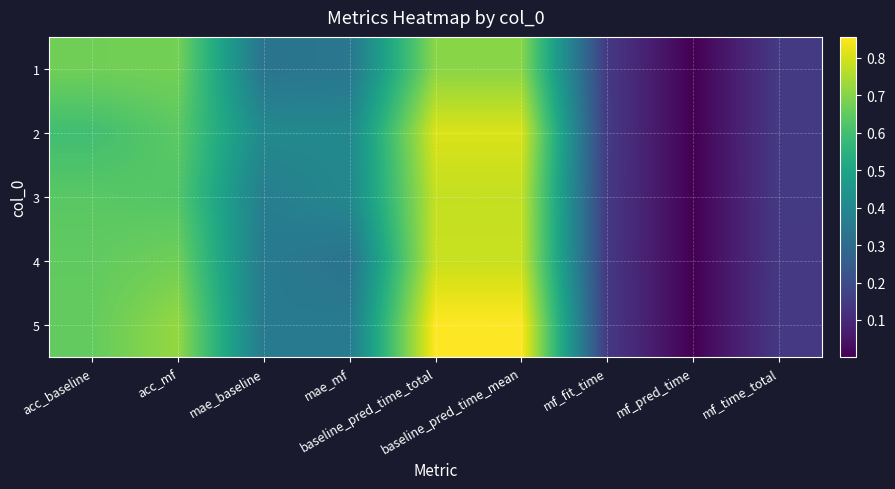

Which has a higher value, acc_baseline or mf_time_total?

acc_baseline